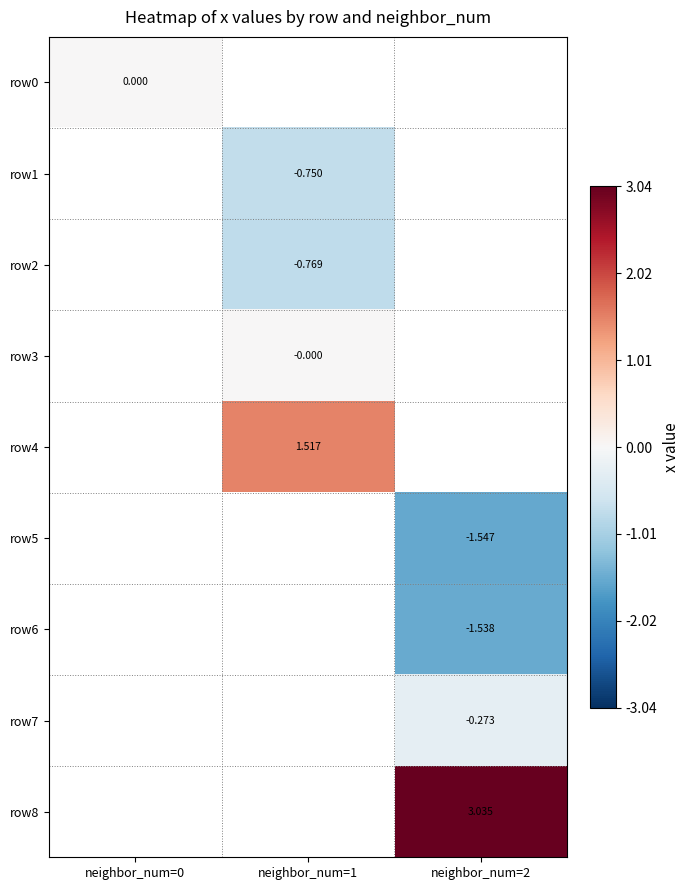

At how many categories does at least one series exceed 2?

1